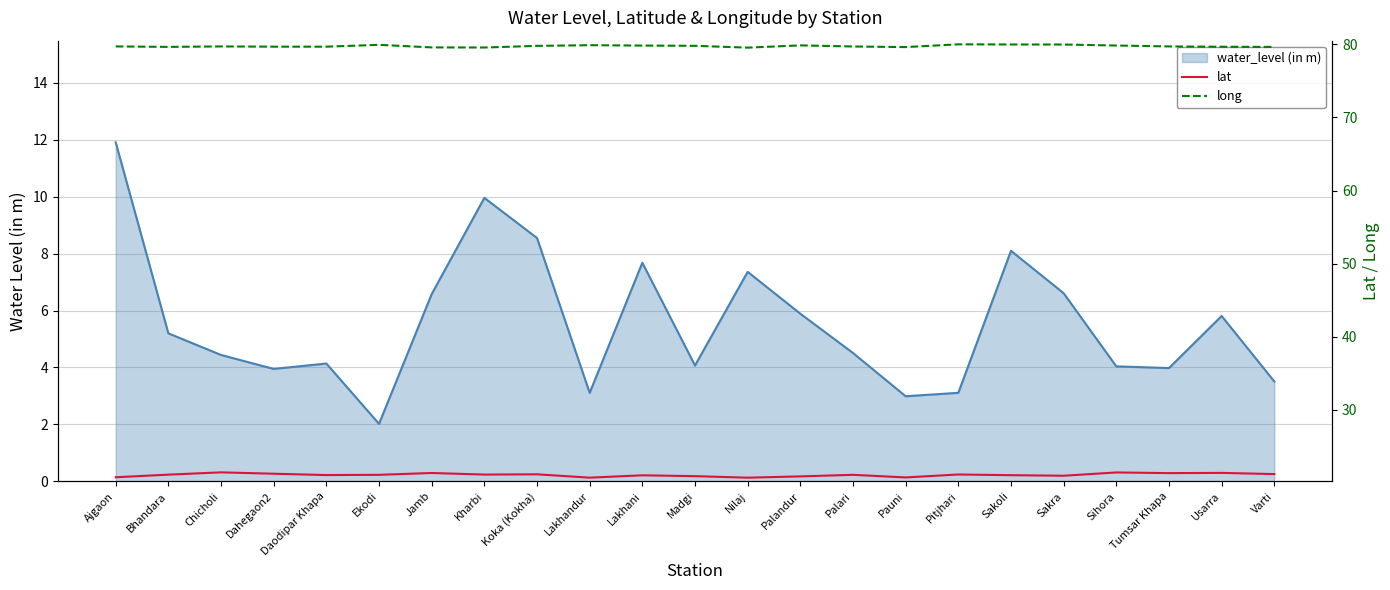

How many values in the lat series exceed 21?

17